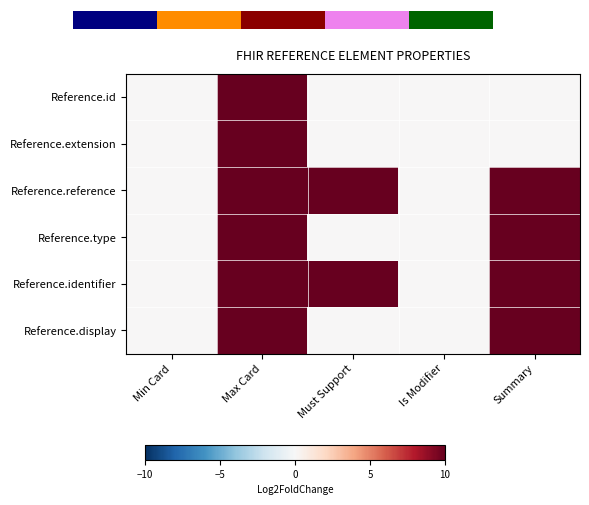

Rank the series by their maximum value, from highest to lowest.

Reference.id, Reference.extension, Reference.reference, Reference.type, Reference.identifier, Reference.display